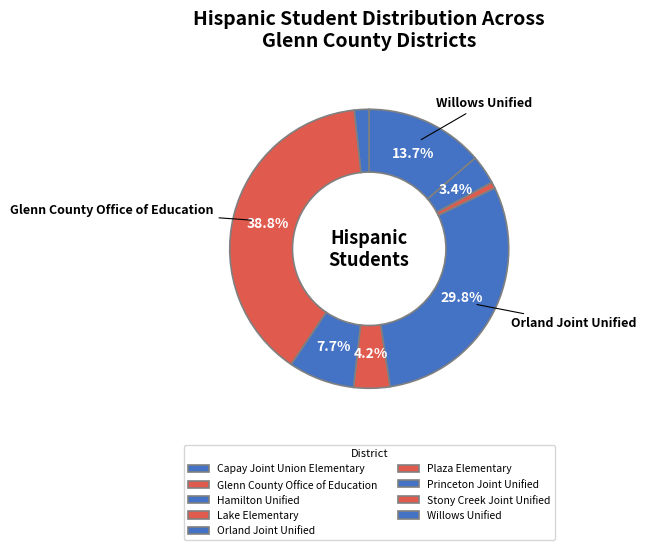

True or false: Stony Creek Joint Unified accounts for 1% of the total.

False